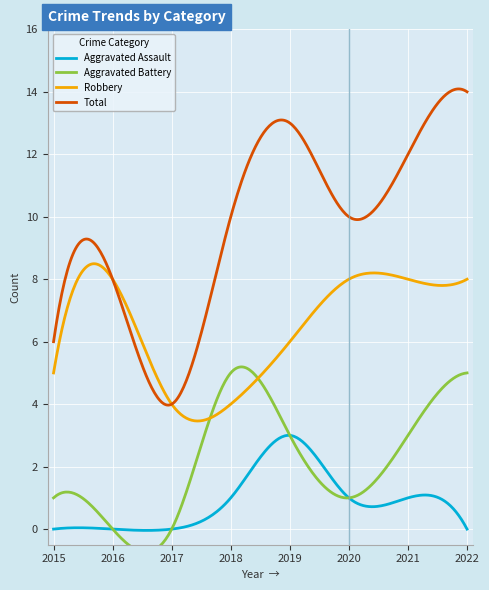

At how many categories does at least one series exceed 5?

7